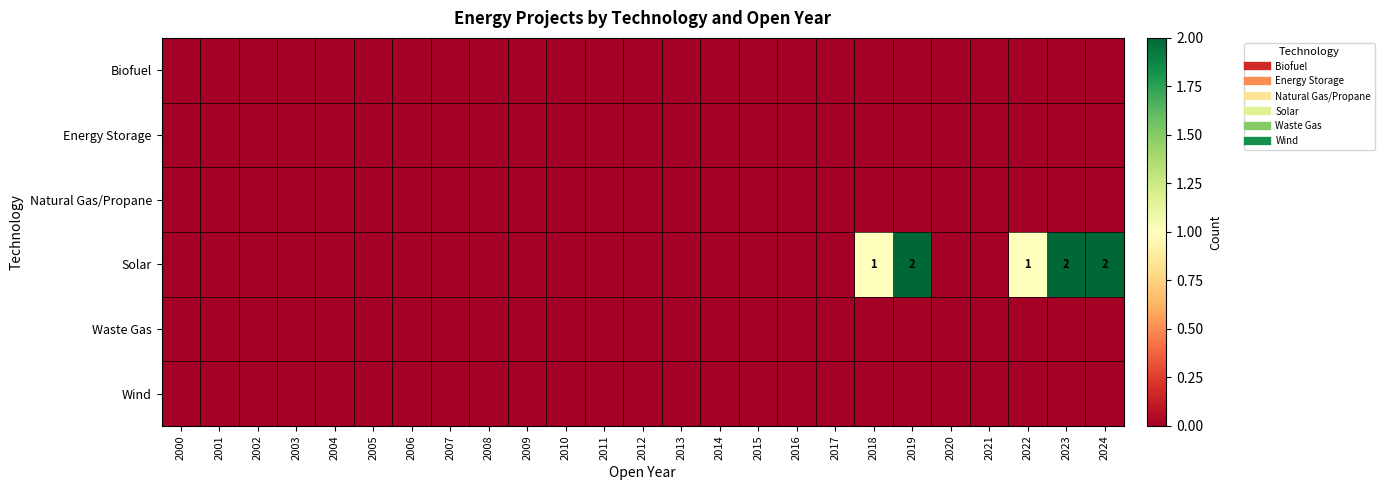

Which label corresponds to the largest value in the chart?

2019